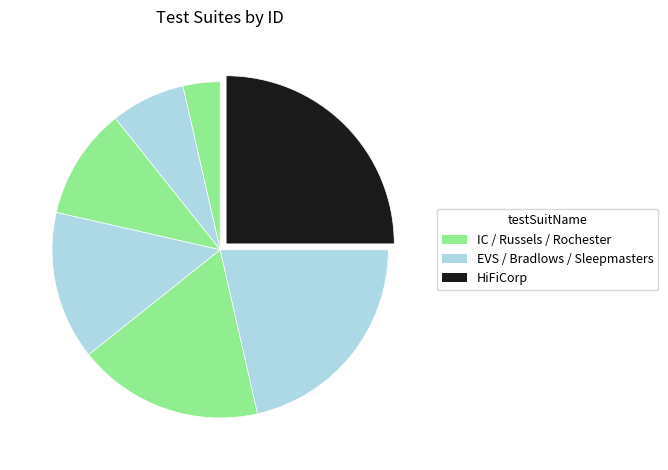

How many slices are in this pie chart?

7